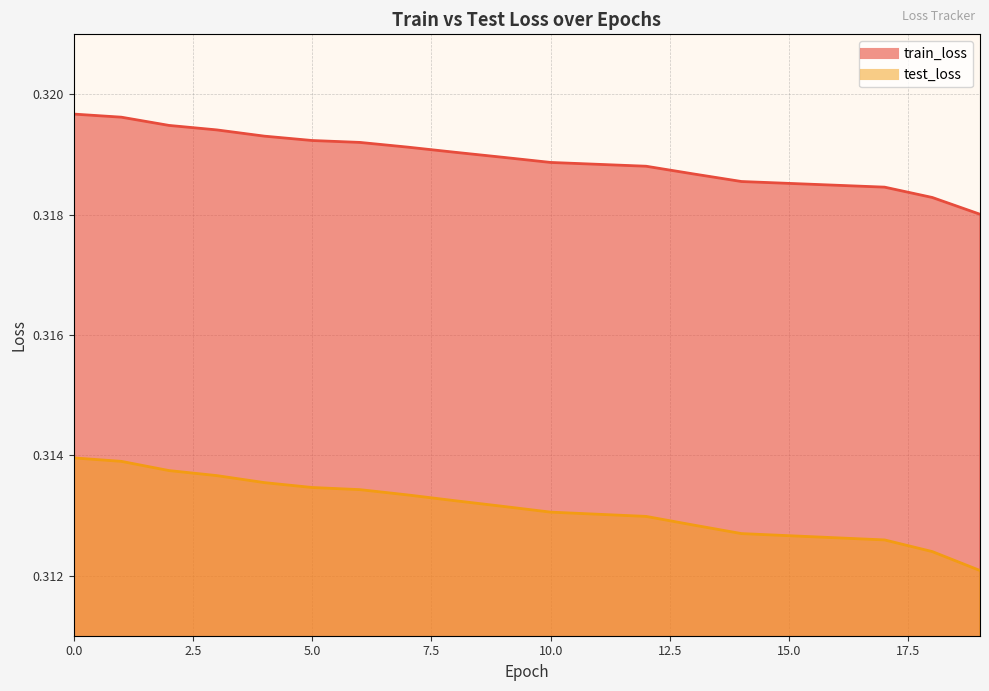

True or false: train_loss and test_loss intersect in this chart.

False